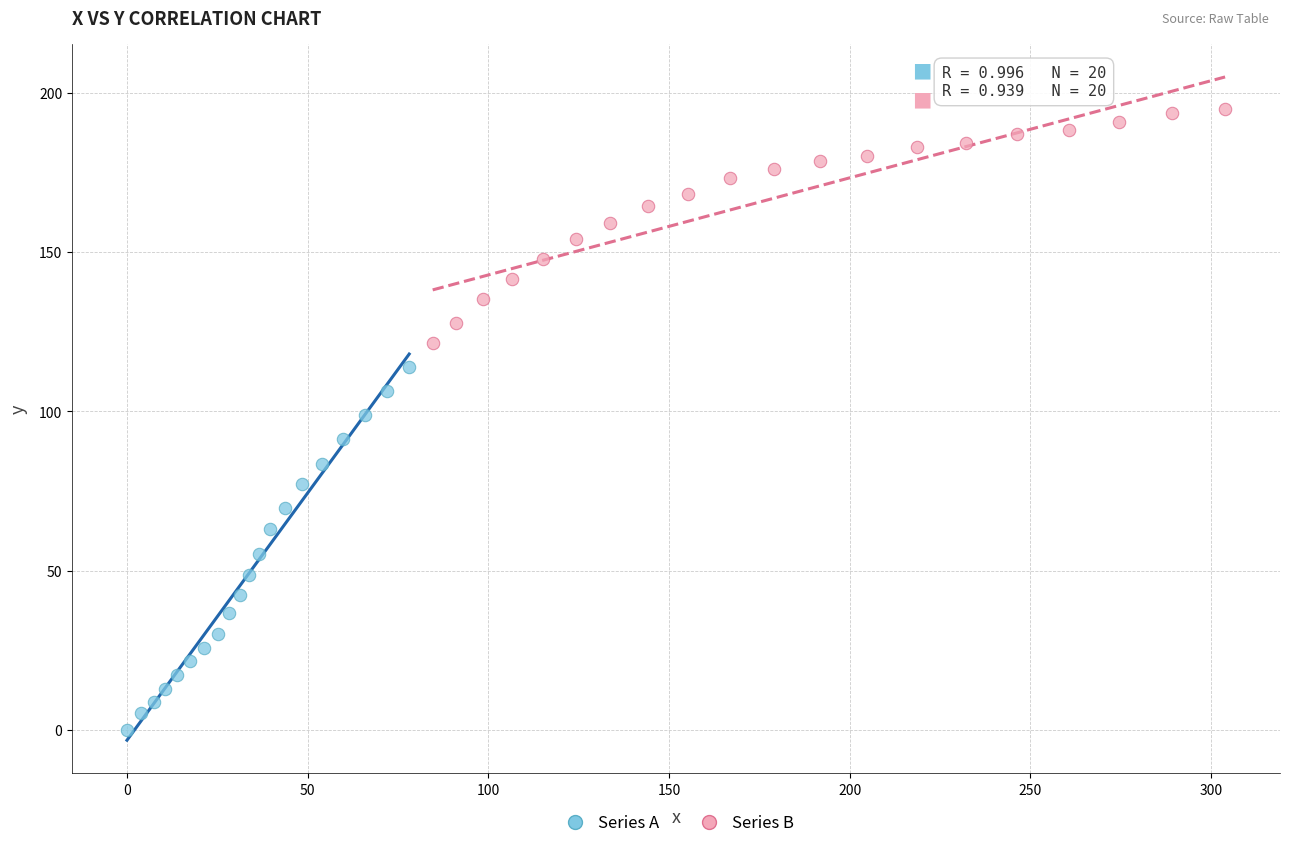

Which series has the widest spread of Y values?

Series A